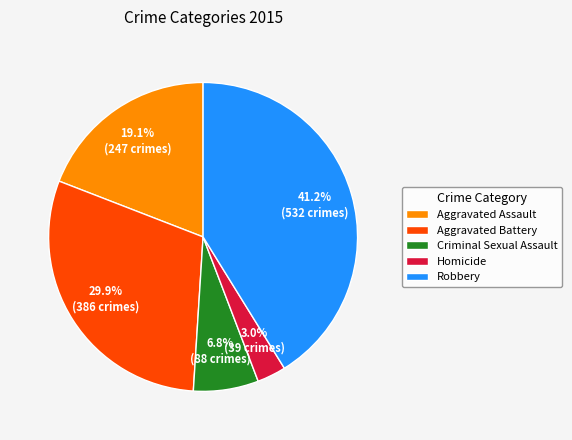

What is the largest slice in the pie chart?

Robbery